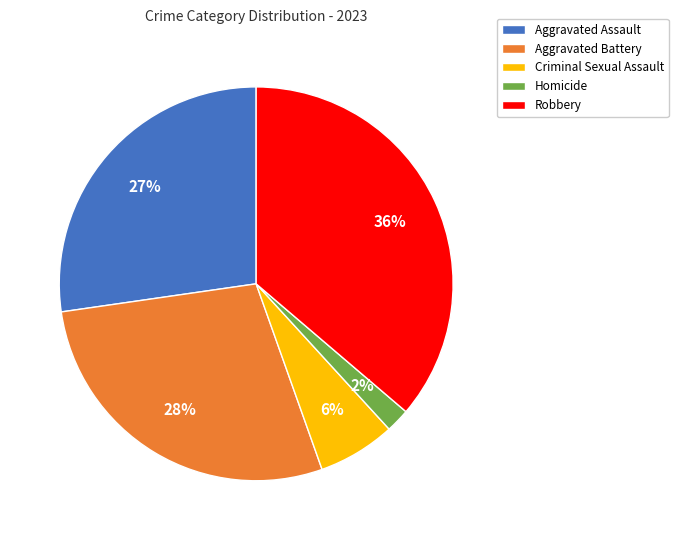

Does Robbery represent more than half of the total?

No